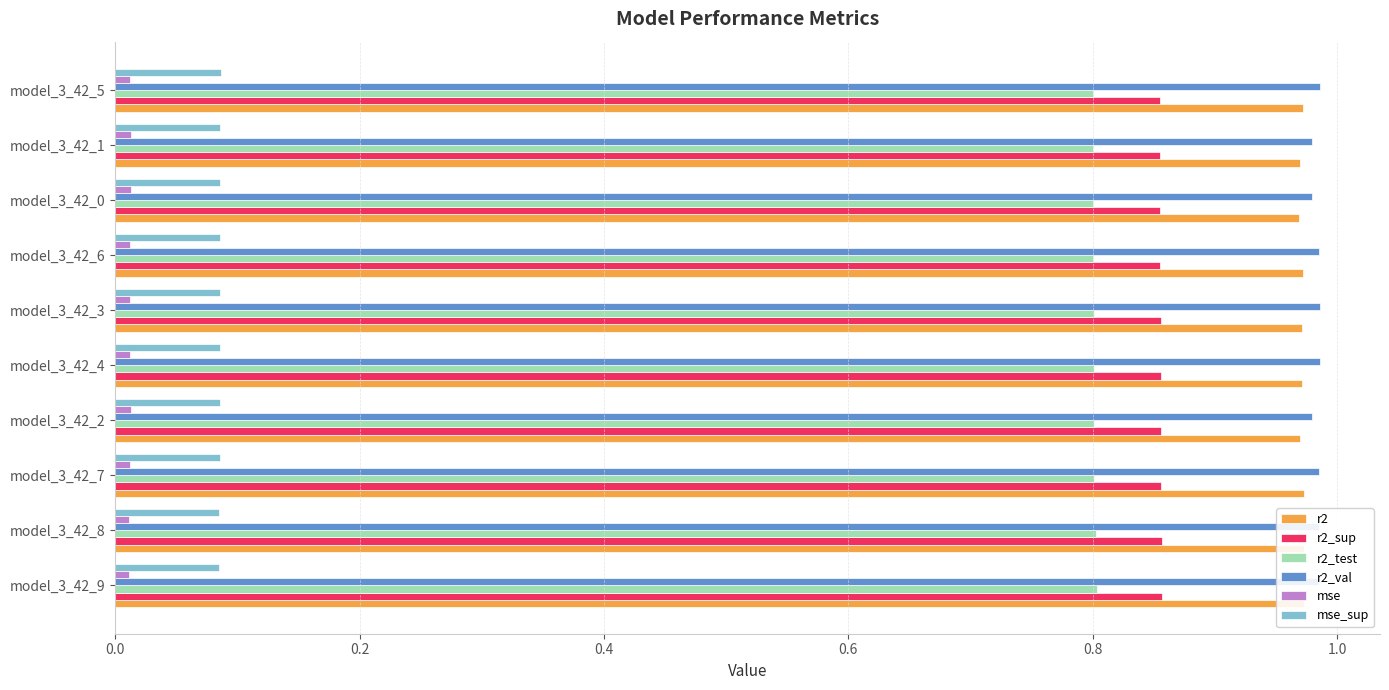

What are all the series names shown in the legend?

r2, r2_sup, r2_test, r2_val, mse, mse_sup